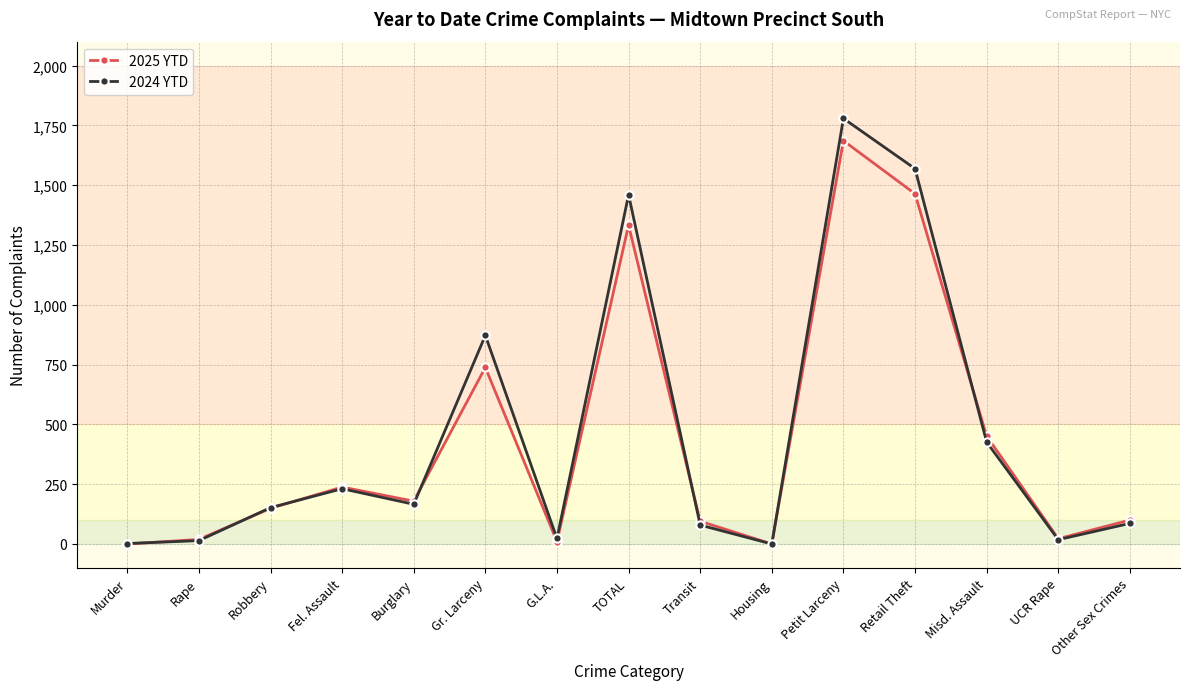

How many series are shown in this chart?

2